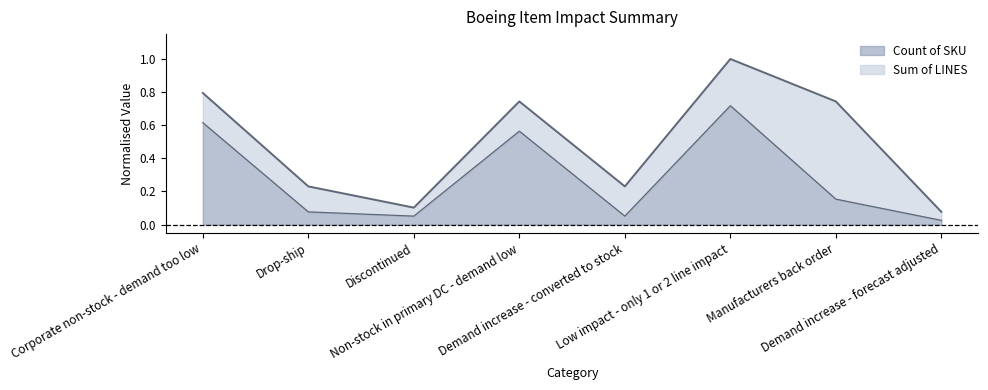

True or false: Sum of LINES (line) and Count of SKU (line) intersect in this chart.

False